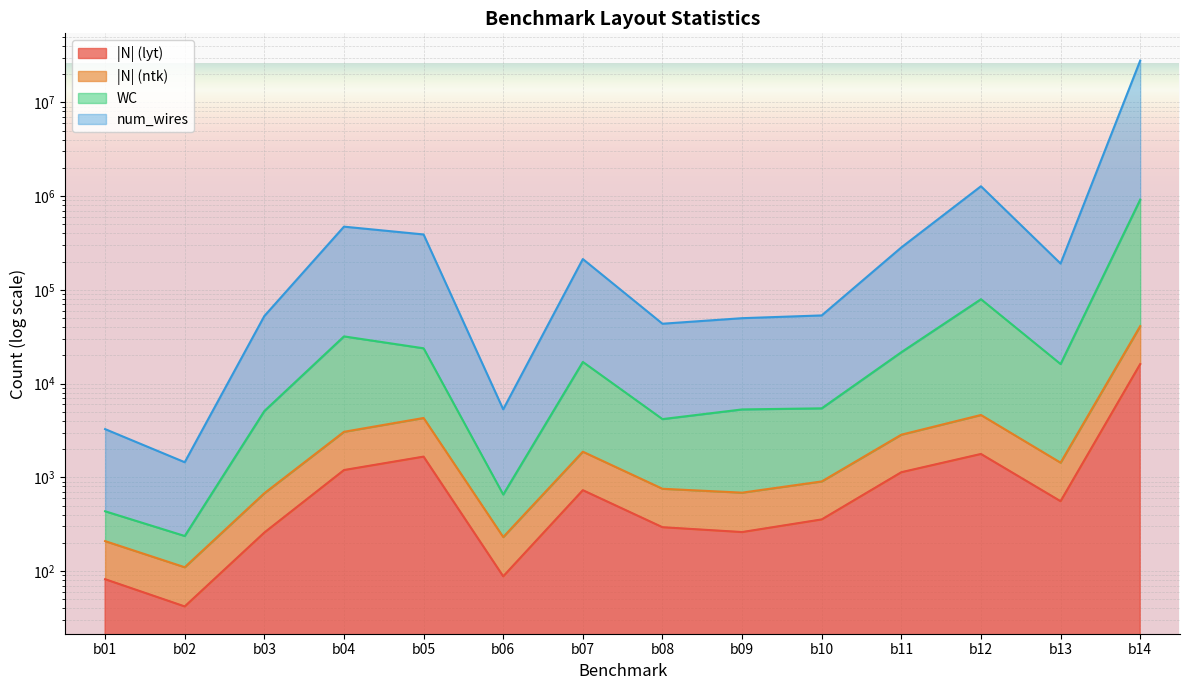

Which series has the largest total across all categories?

num_wires